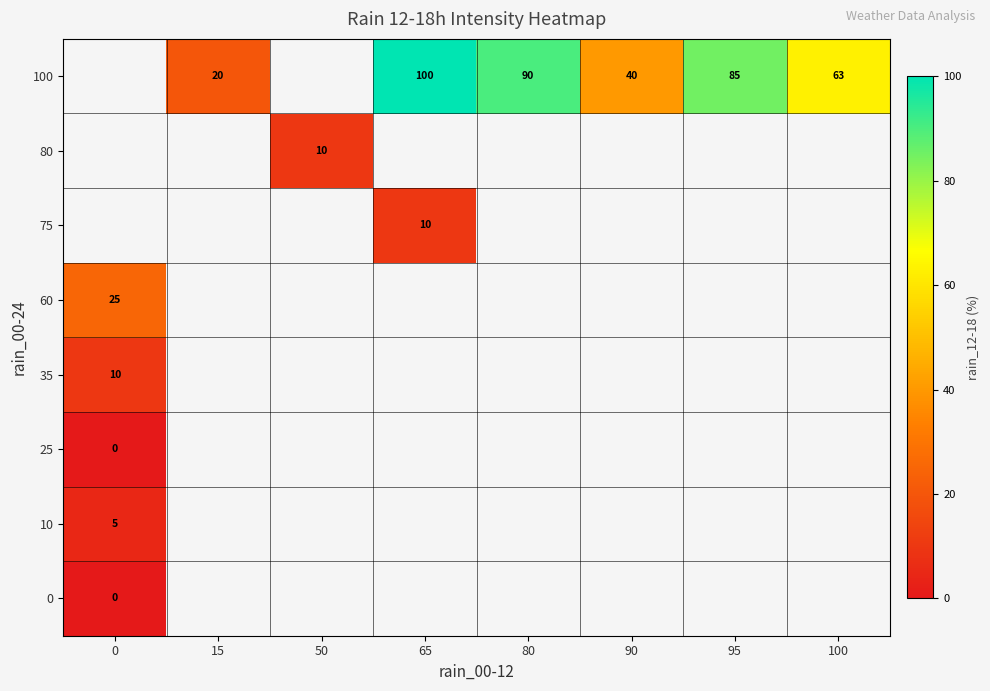

At how many categories does at least one series exceed 15?

7